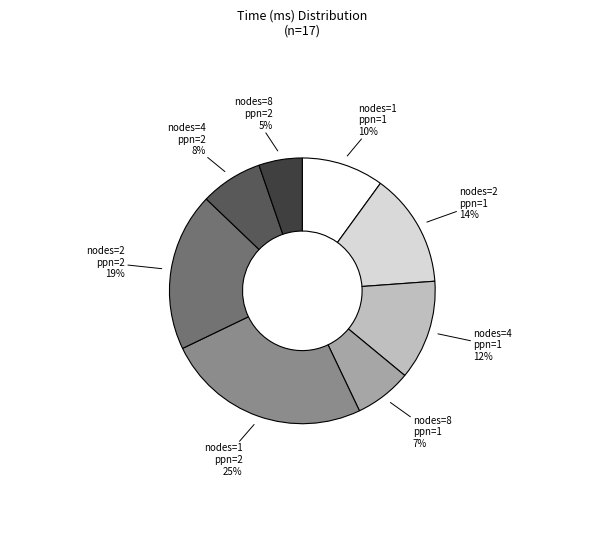

Does any single category account for the majority?

No